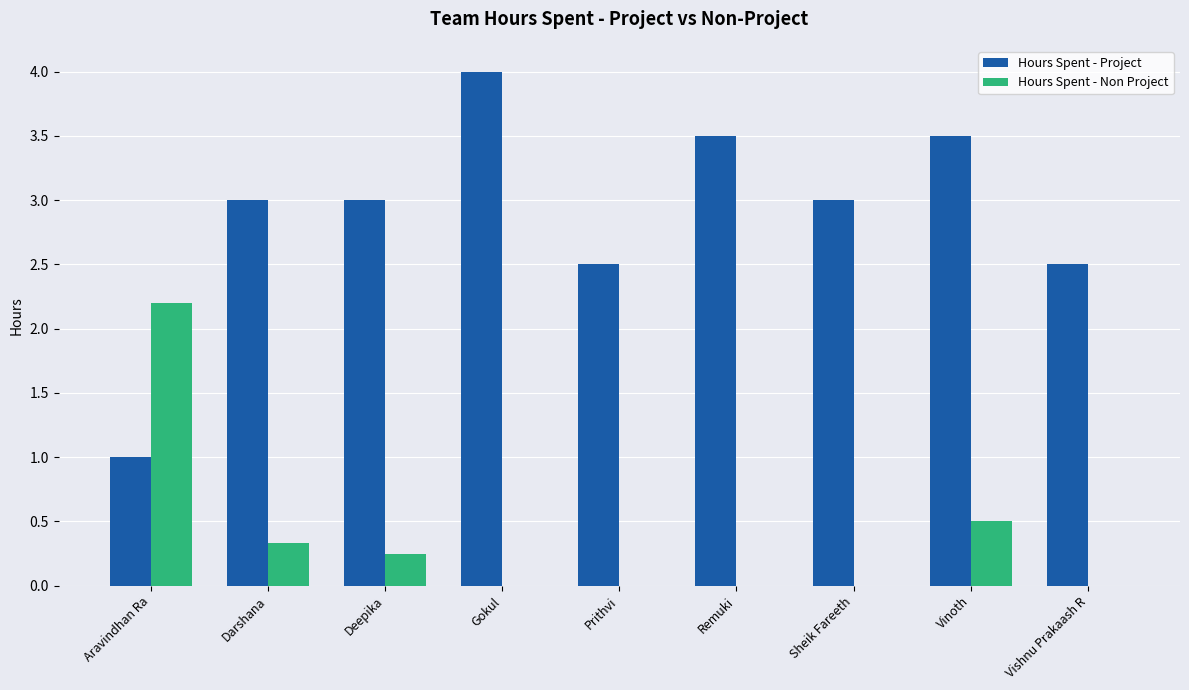

What is the highest value of the Hours Spent - Project series?

4.0